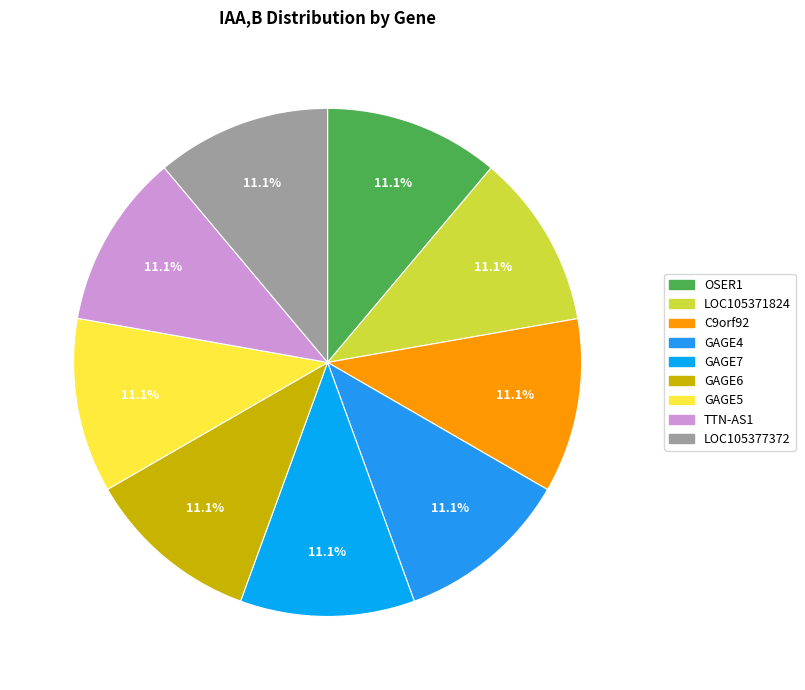

Approximately how many times larger is the value at C9orf92 compared to TTN-AS1?

1.0